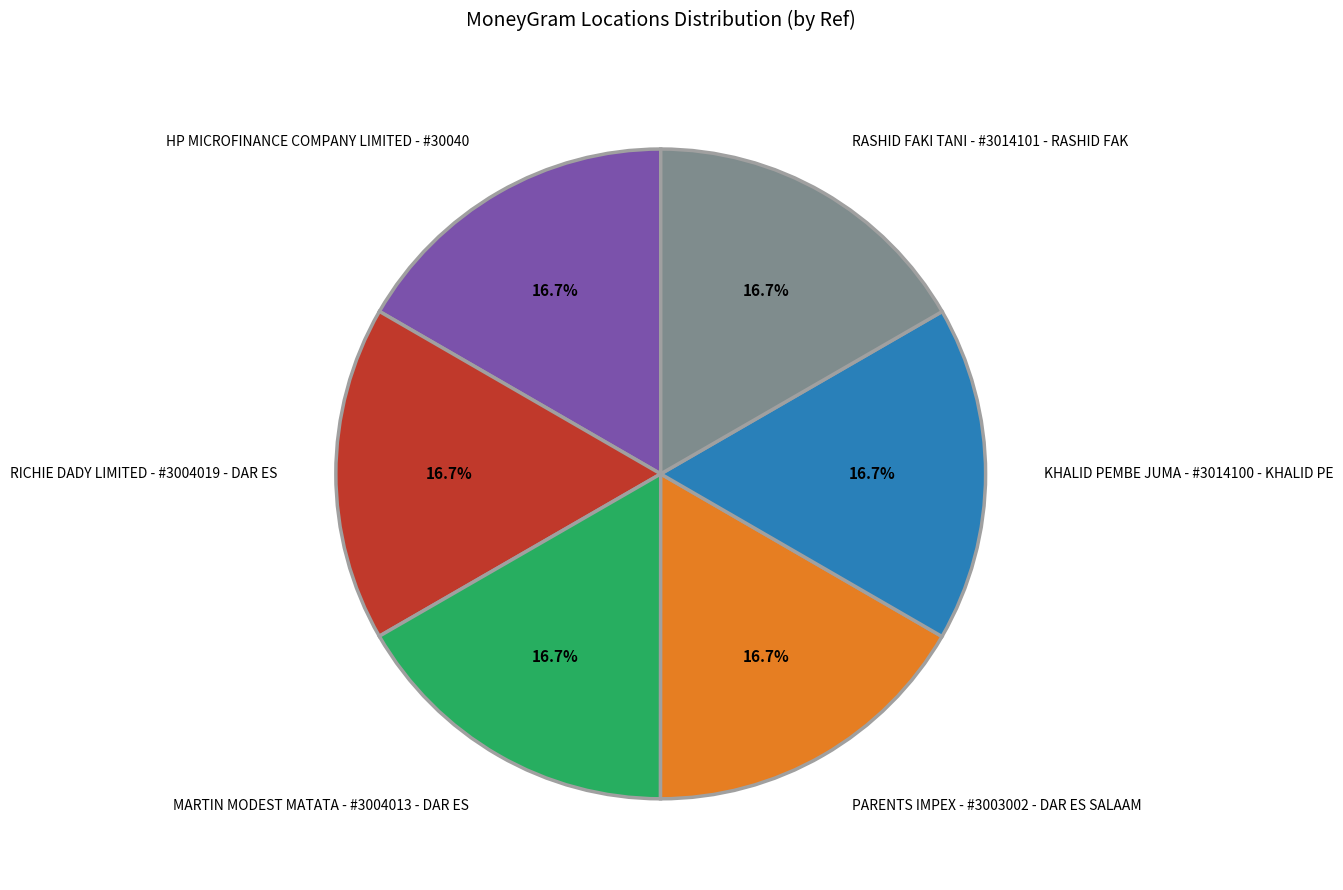

Approximately how many times larger is the value at RICHIE DADY LIMITED - #3004019 - DAR ES compared to MARTIN MODEST MATATA - #3004013 - DAR ES?

1.0